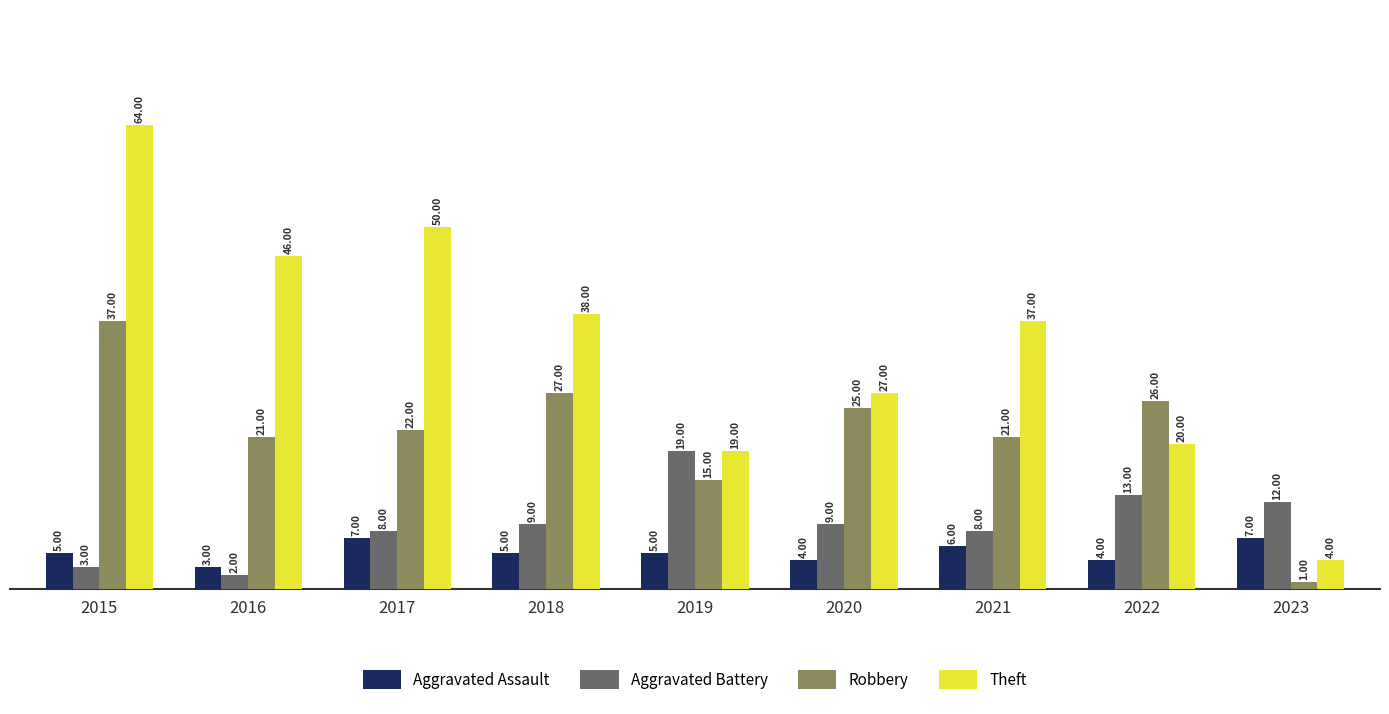

What is the minimum value shown in the chart?

1